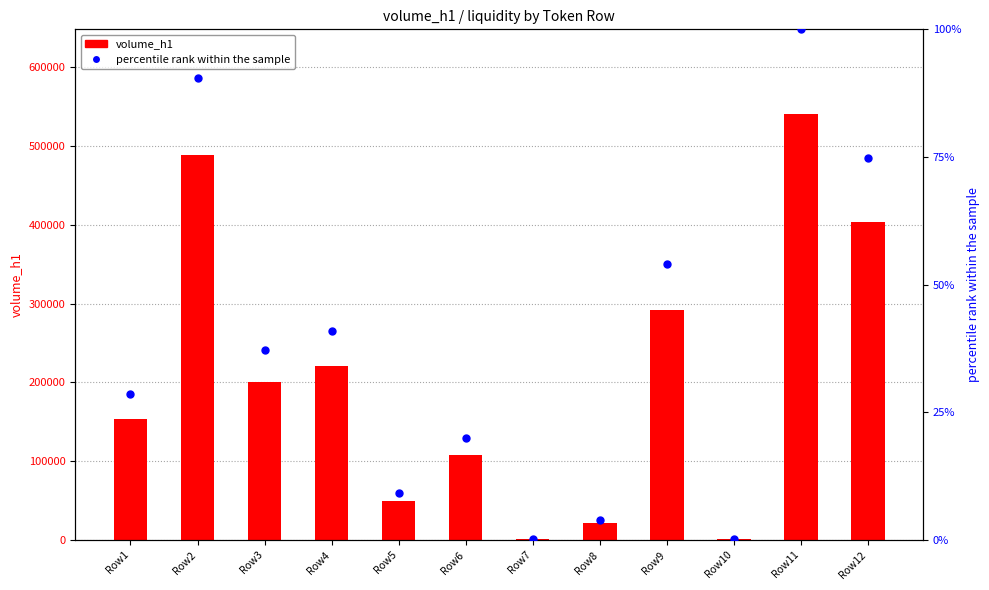

Which series has the largest Y range (max minus min)?

volume_h1